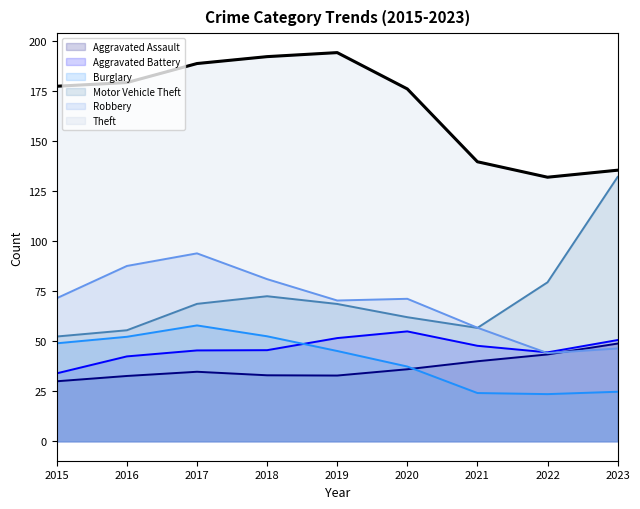

Between 2020 and 2016, which is larger?

2020